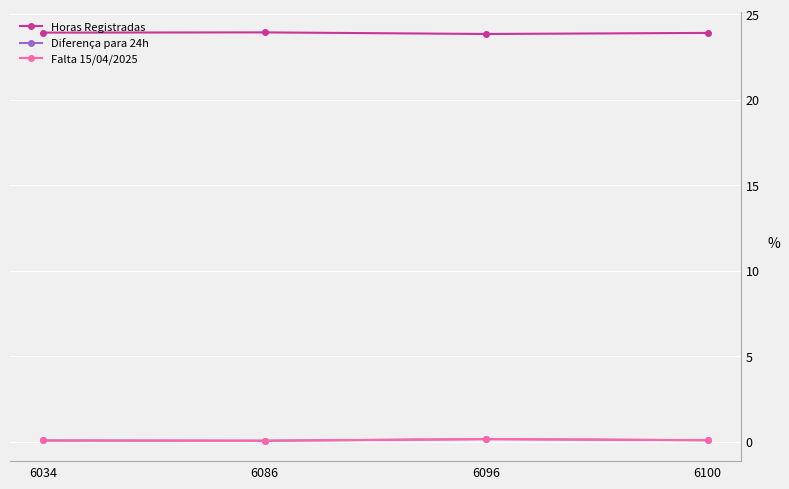

What is the total value across all series at 6096?

24.1